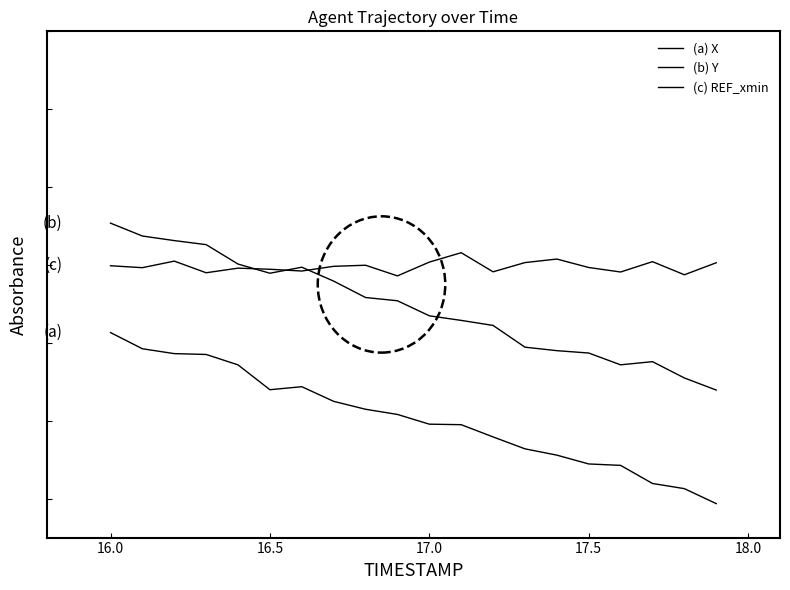

In (b) Y, how many points are lower than both neighbors (excluding endpoints)?

2